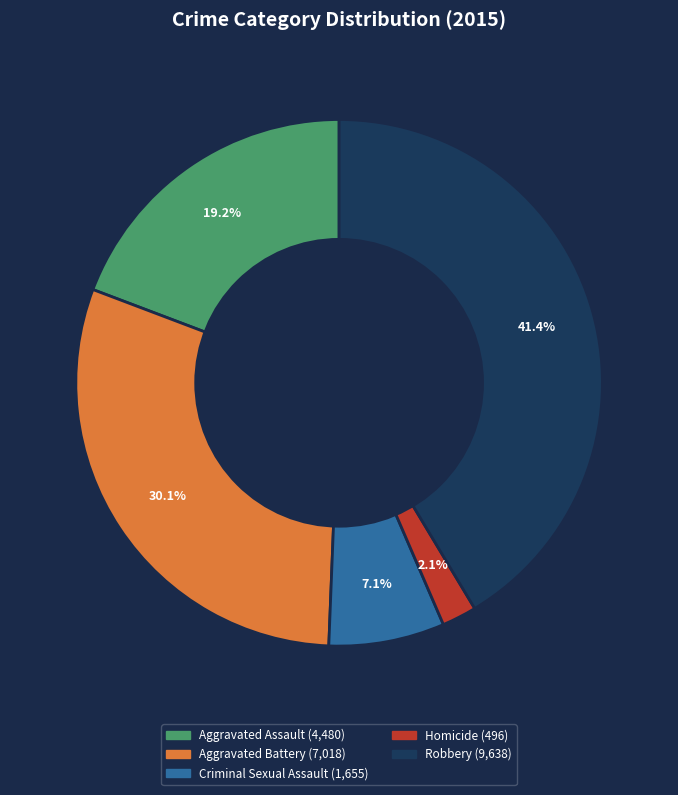

Which category has the biggest portion of the pie?

Robbery